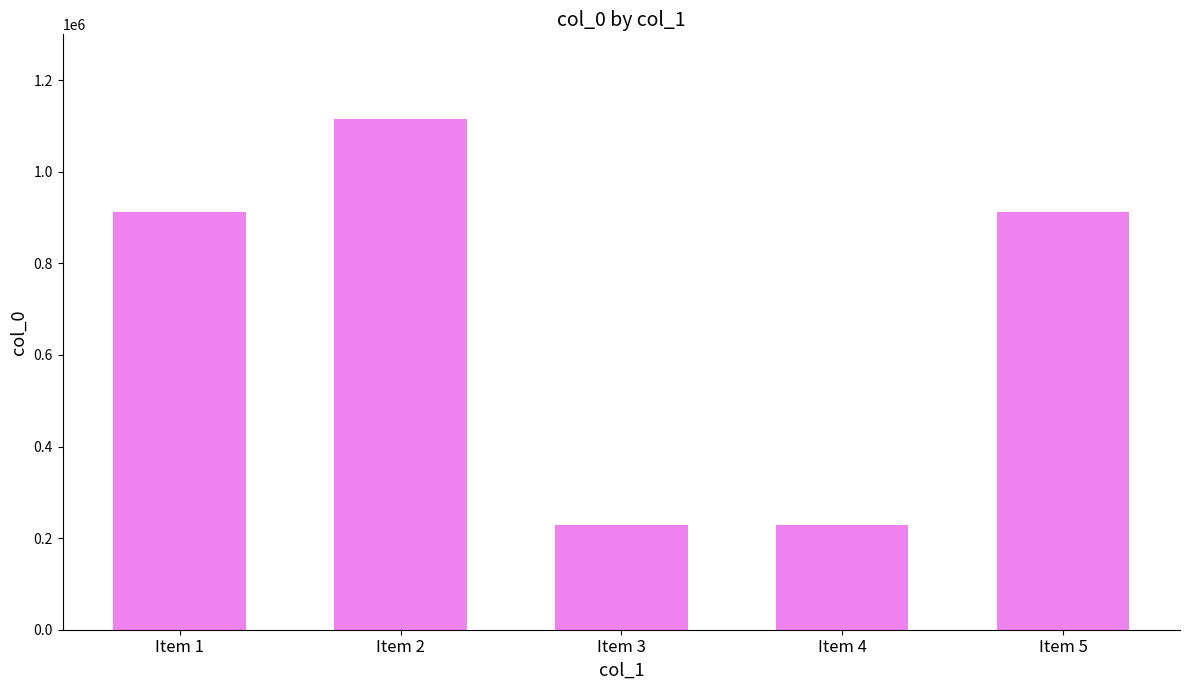

What is the smallest value displayed?

228544